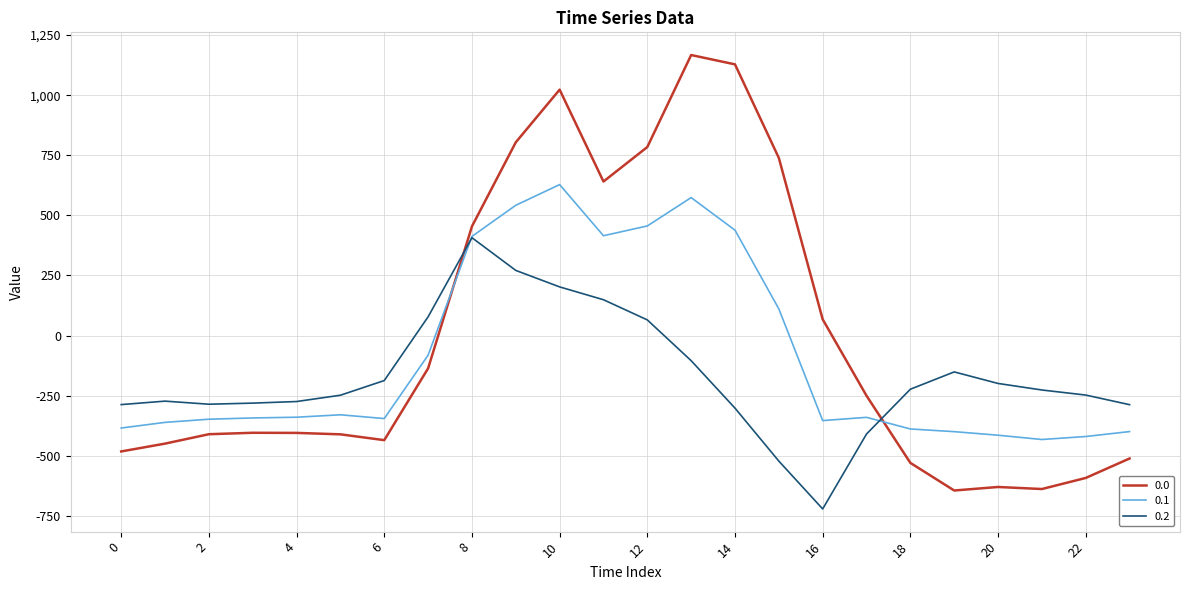

True or false: 0.0 and 0.2 intersect in this chart.

True